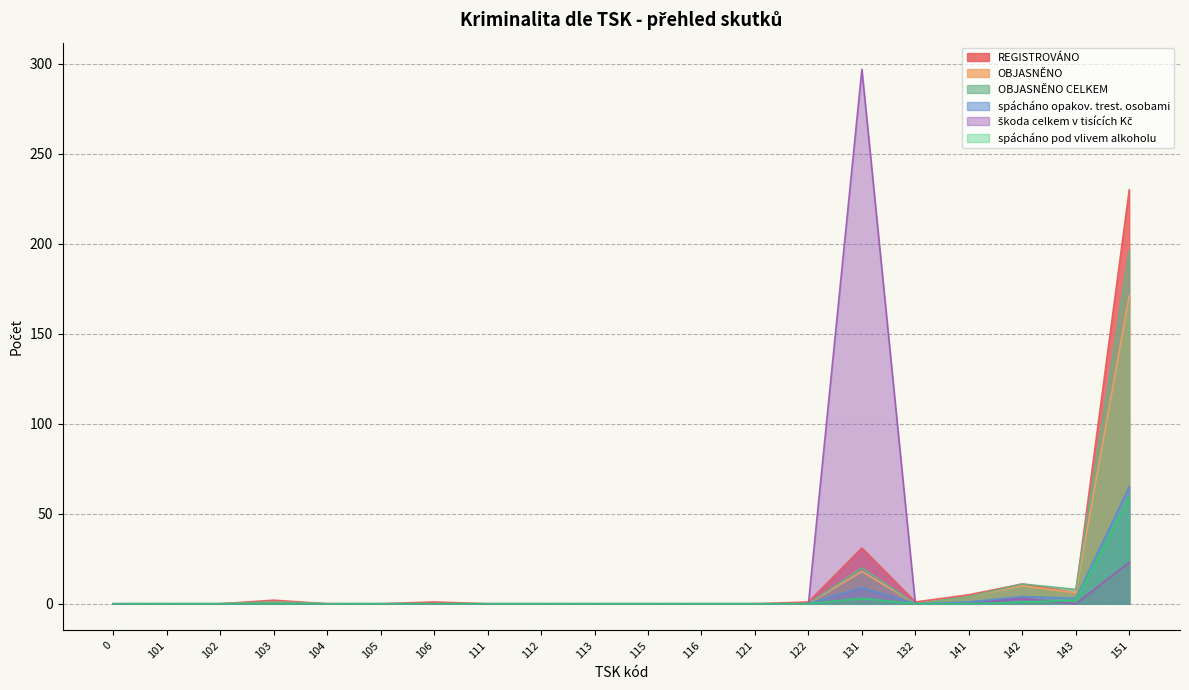

How many lines are shown in the chart?

6